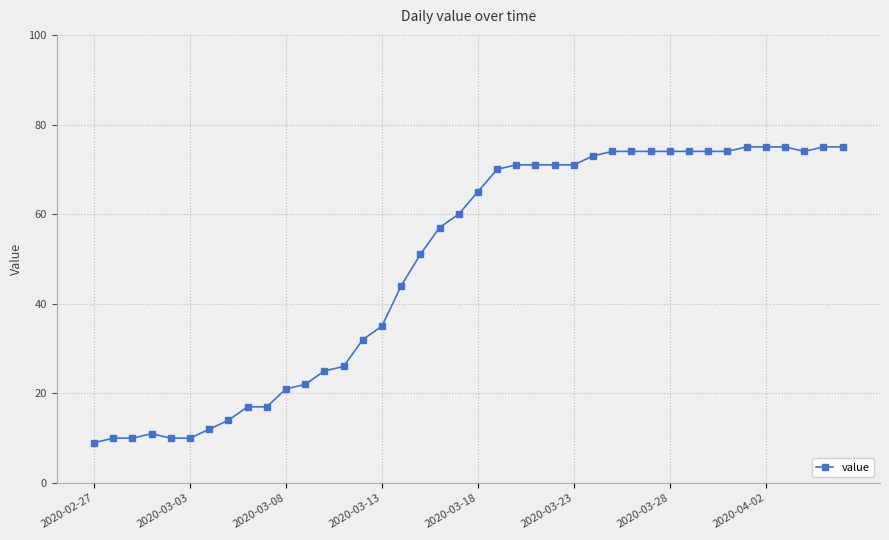

True or false: there are more than 0 points higher than both neighbors.

True